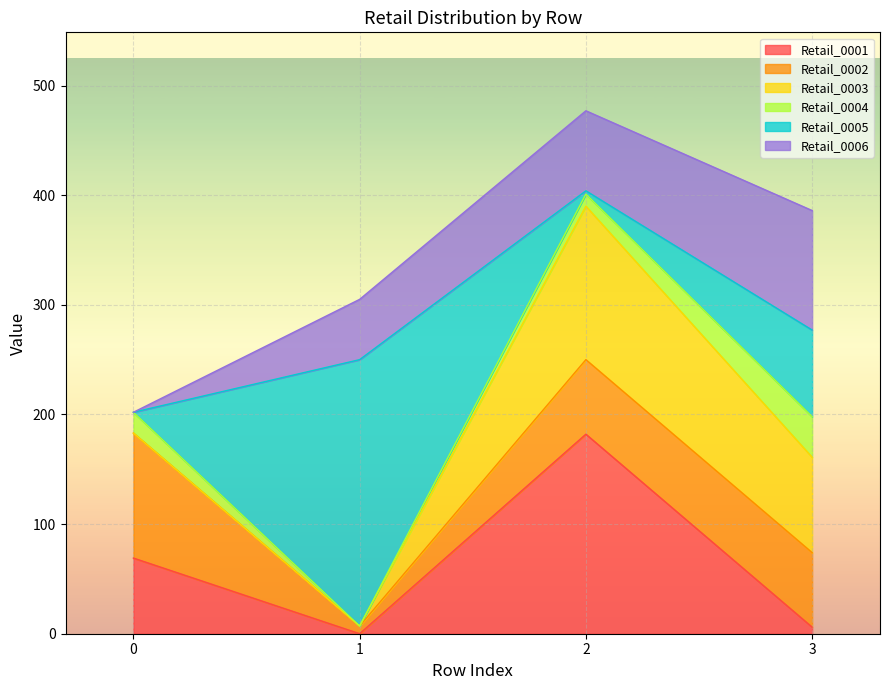

The value of Retail_0004 at 1 is 0. True or false?

True